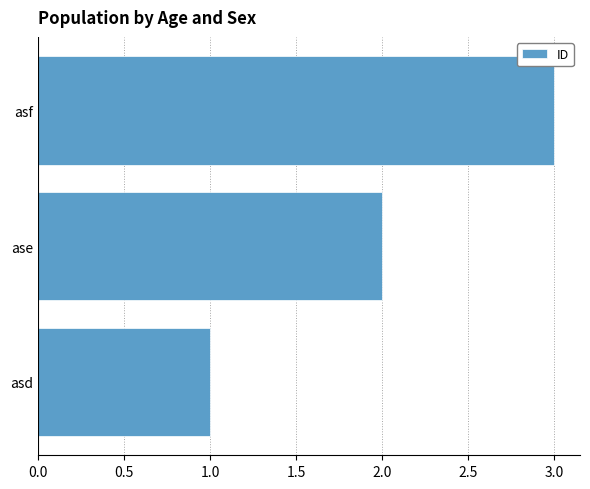

What is the maximum value shown in the chart?

3